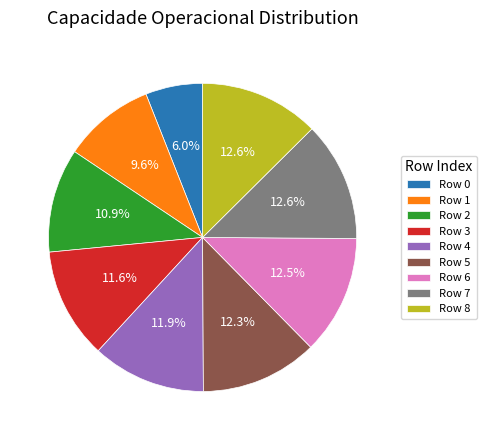

Count the number of slices in the pie.

9